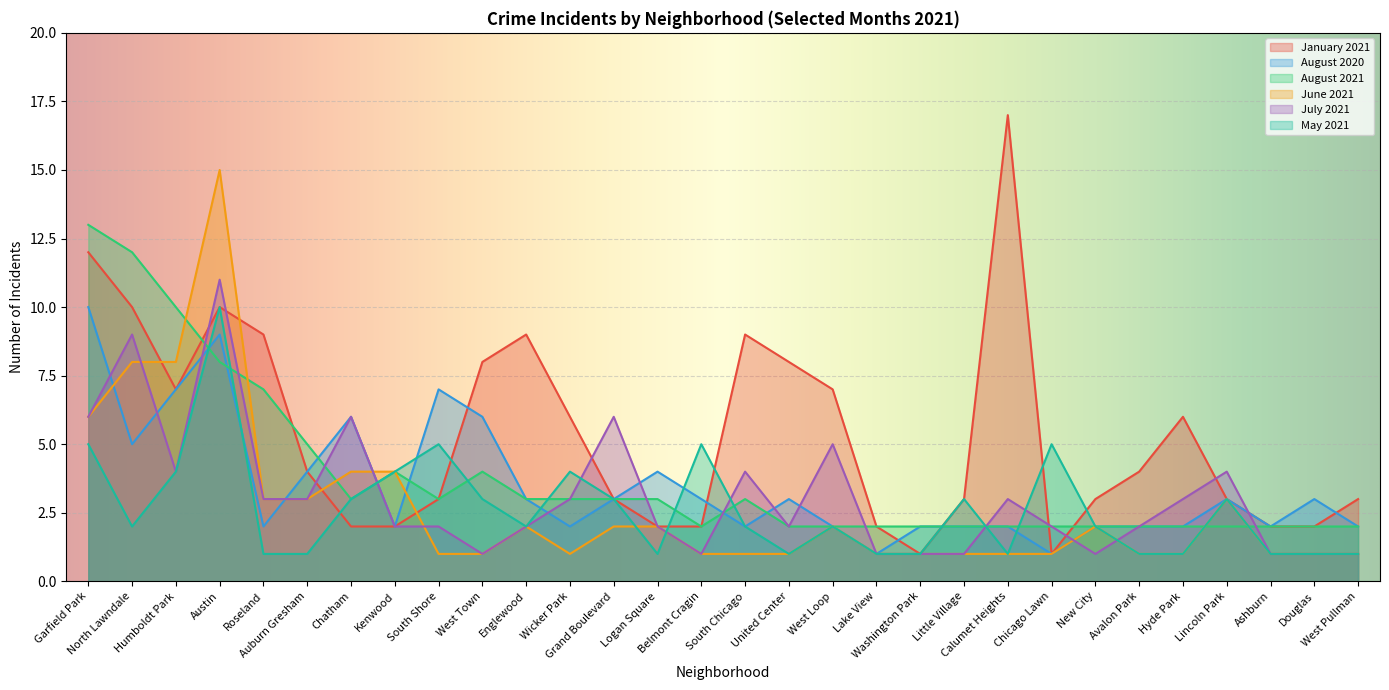

How many interior local valleys does the August 2020 series have?

8